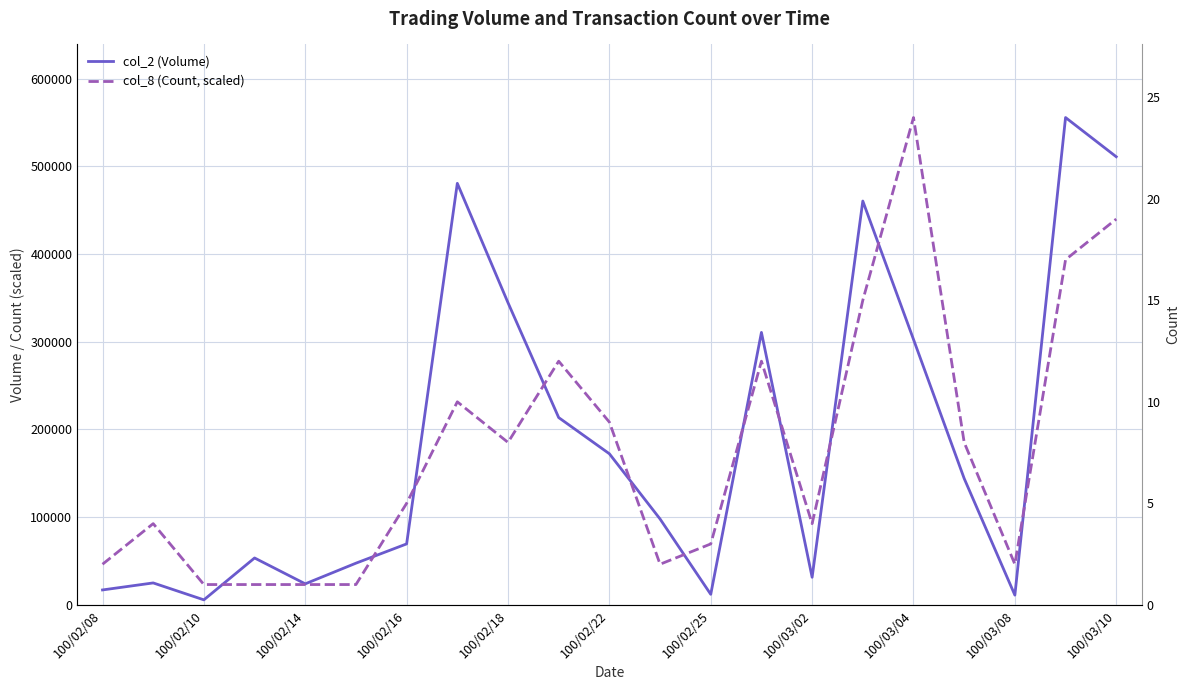

Reading left to right, extract all data points from this chart.

col_2 (Volume): 17000.0	25000.0	5700.0	53460.0	23970.0	47520.0	69500.0	480700.0	344540.0	213560.0	172300.0	97920.0	12000.0	310700.0	31440.0	460510.0	302730.0	144110.0	11100.0	555730.0	511020.0
col_8 (Count, scaled): 46310.8	92621.7	23155.4	23155.4	23155.4	23155.4	115777.1	231554.2	185243.3	277865.0	208398.8	46310.8	69466.2	277865.0	92621.7	347331.2	555730.0	185243.3	46310.8	393642.1	439952.9